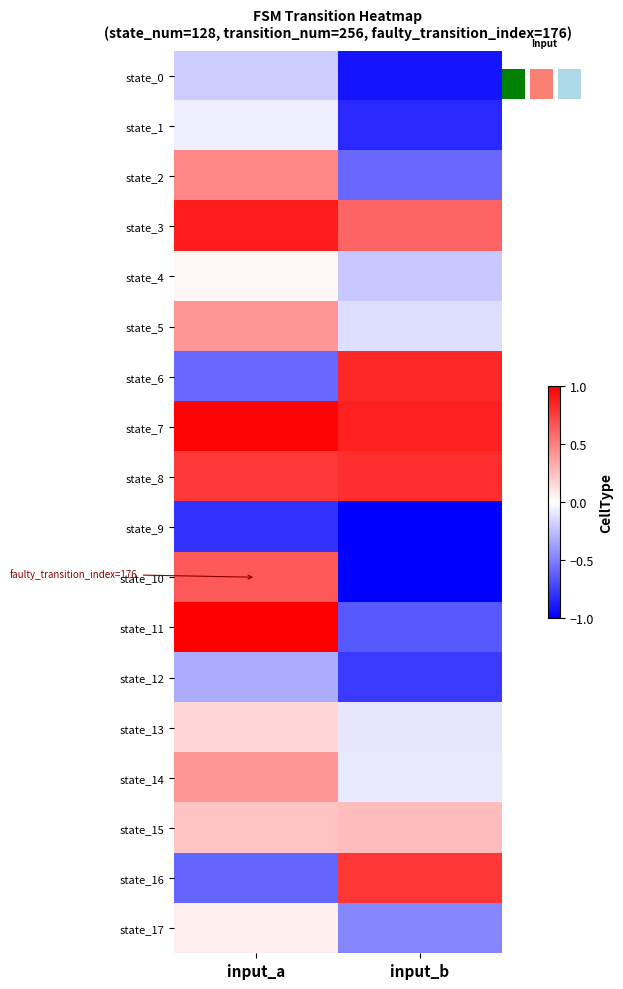

At input_a, list the series in order from largest to smallest.

state_11, state_7, state_3, state_8, state_10, state_2, state_5, state_14, state_15, state_13, state_17, state_4, state_1, state_0, state_12, state_6, state_16, state_9